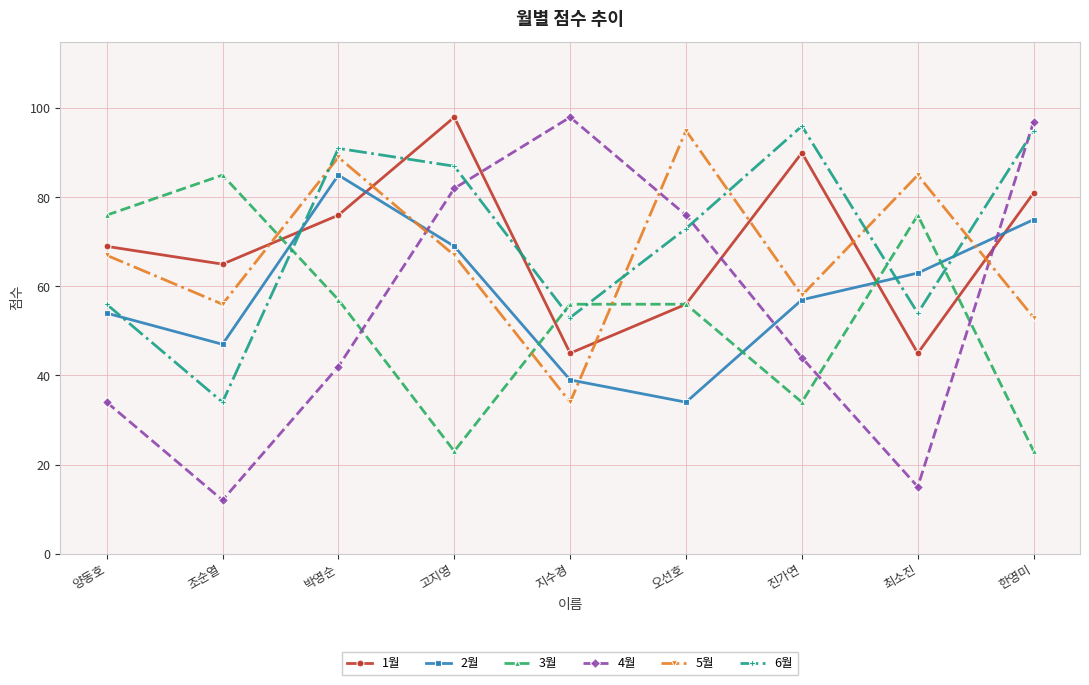

Where does the 2월 series first go above 57?

박영순